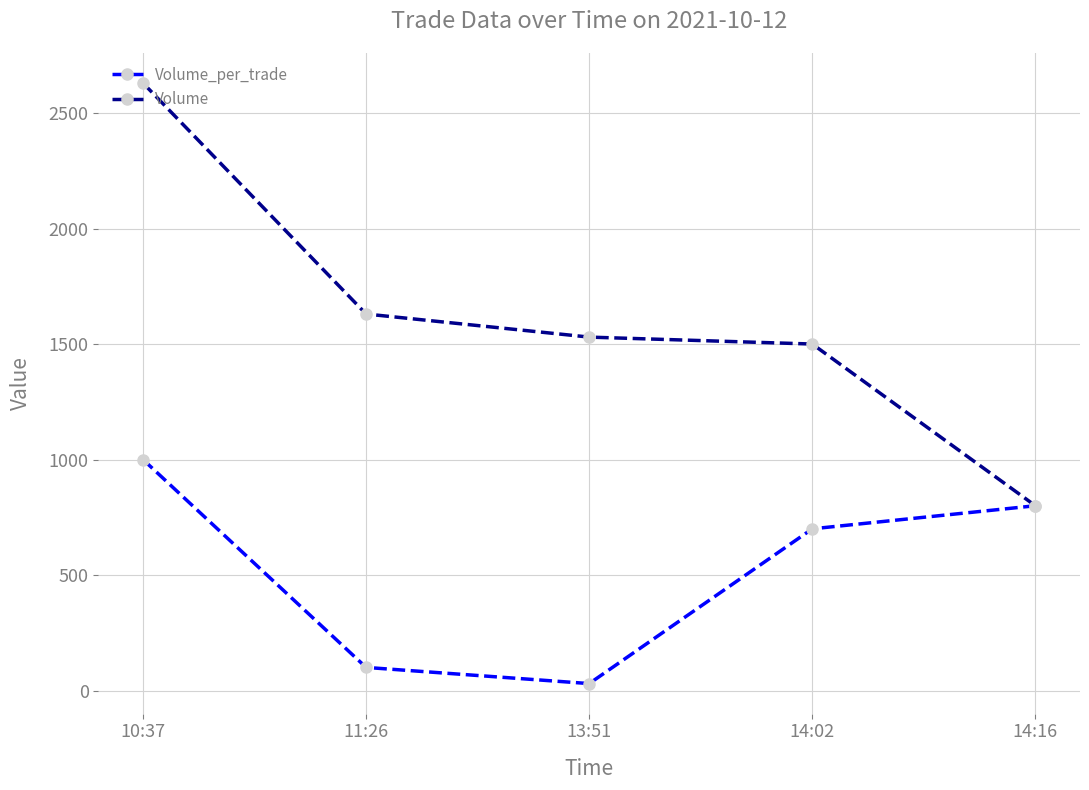

Reading right to left, list all the values displayed in this chart.

Volume_per_trade: 800	700	30	100	1000
Volume: 800	1500	1530	1630	2630